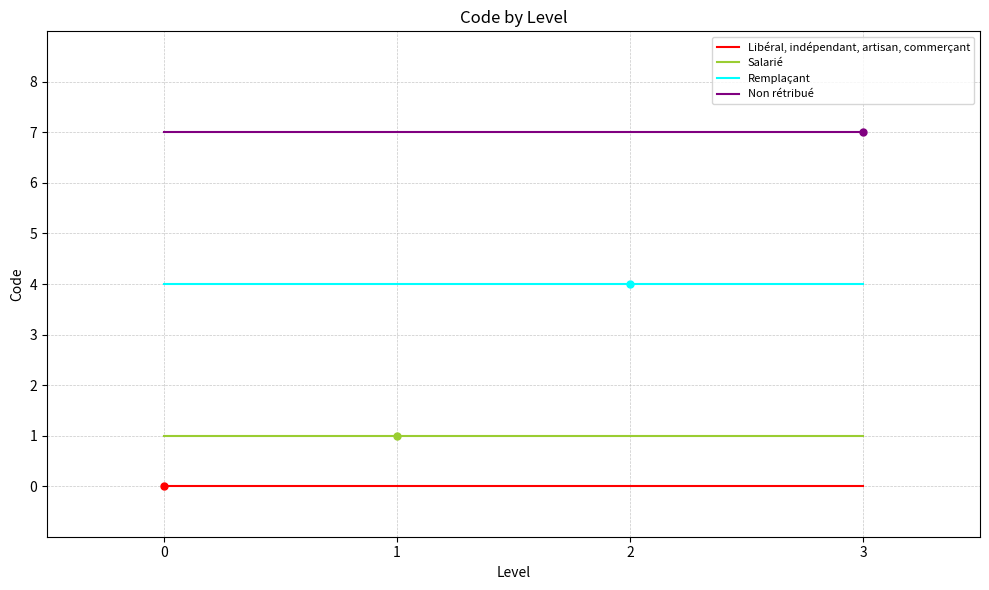

What are all the series names shown in the legend?

Libéral, indépendant, artisan, commerçant, Salarié, Remplaçant, Non rétribué